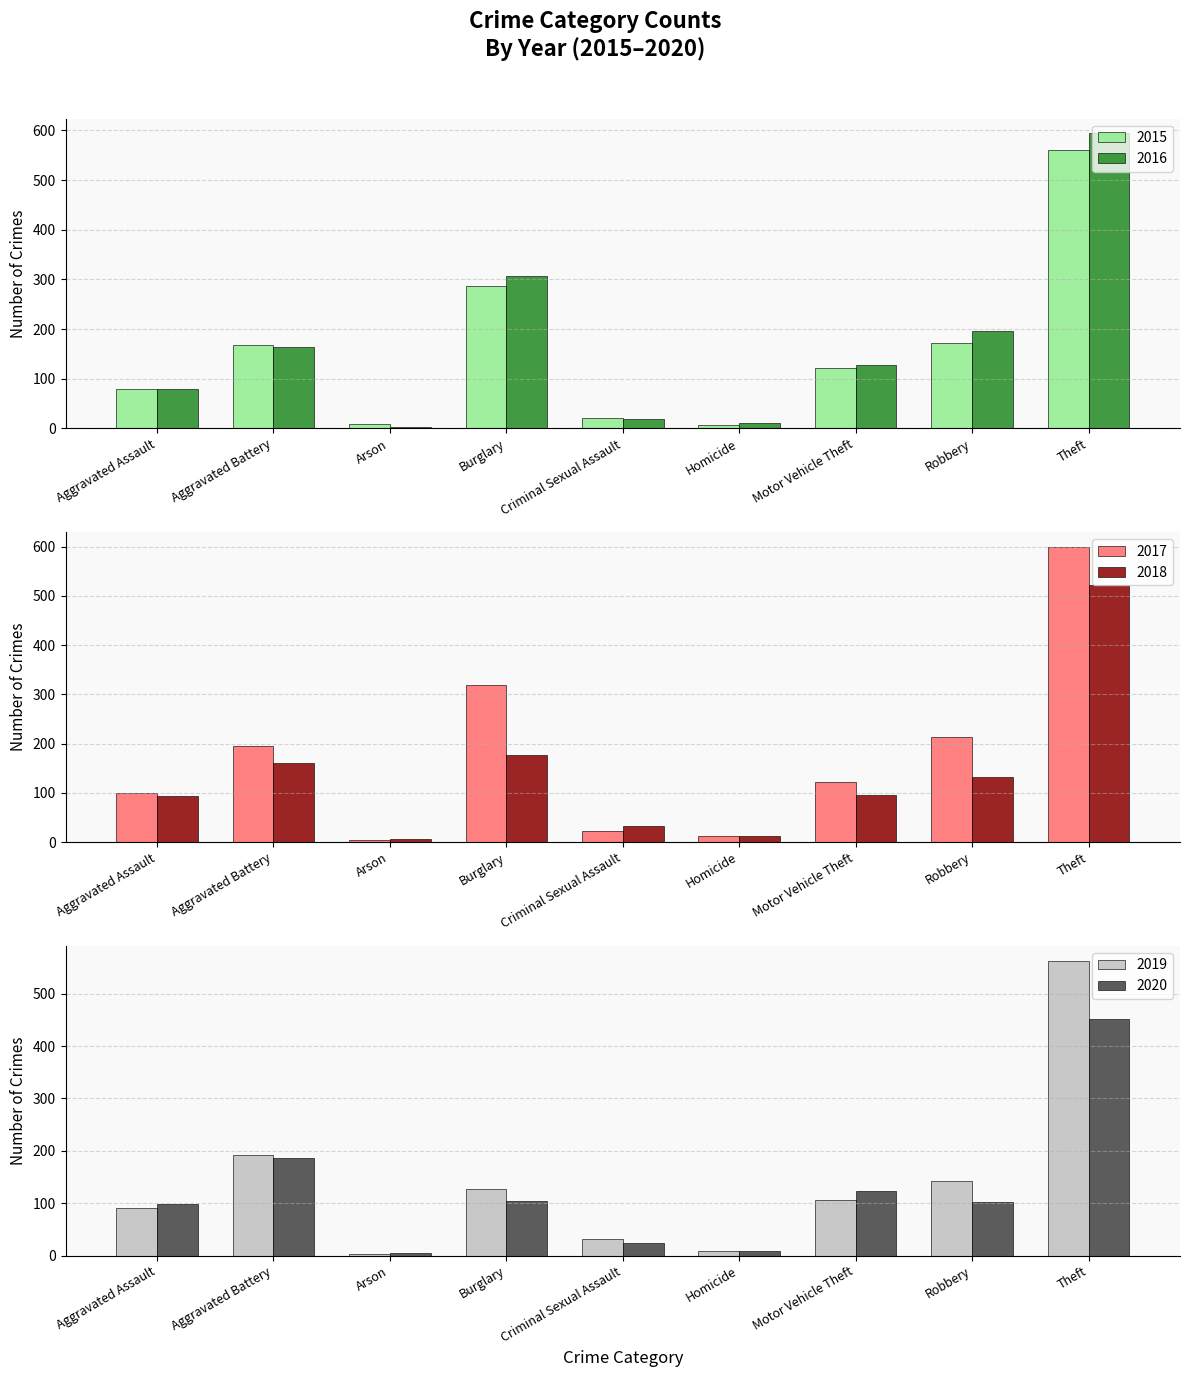

What are all the series names shown in the legend?

2015, 2016, 2017, 2018, 2019, 2020